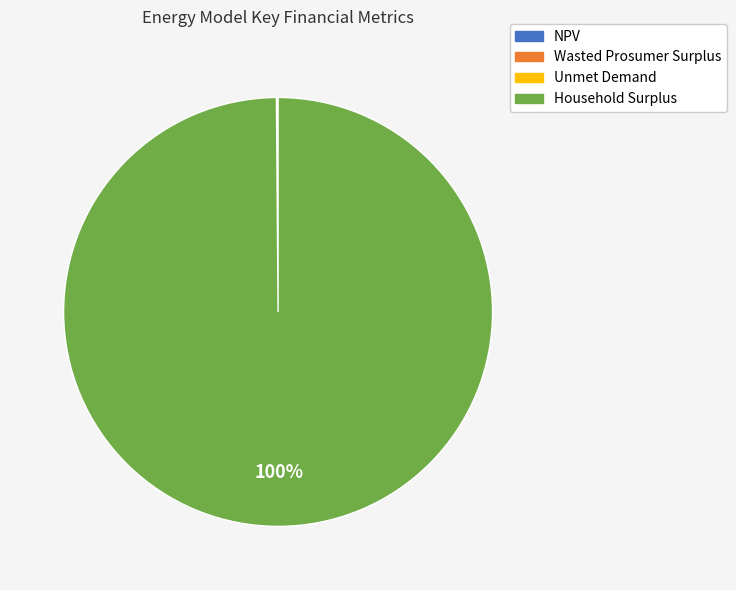

Which category has the biggest portion of the pie?

Household Surplus